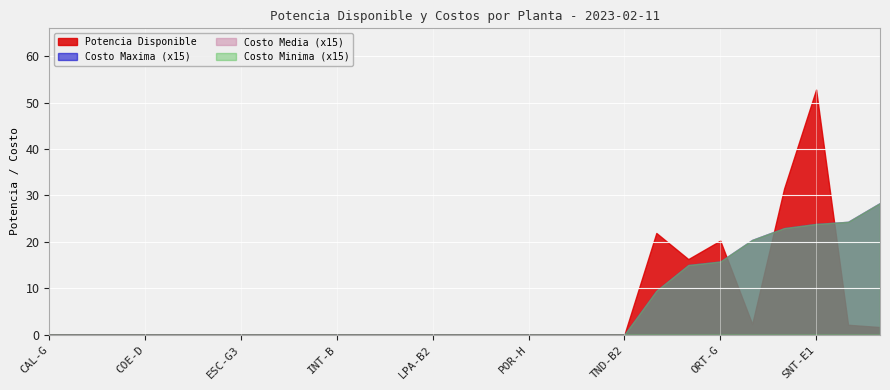

At which category is the sum across all series the highest?

SNT-E1